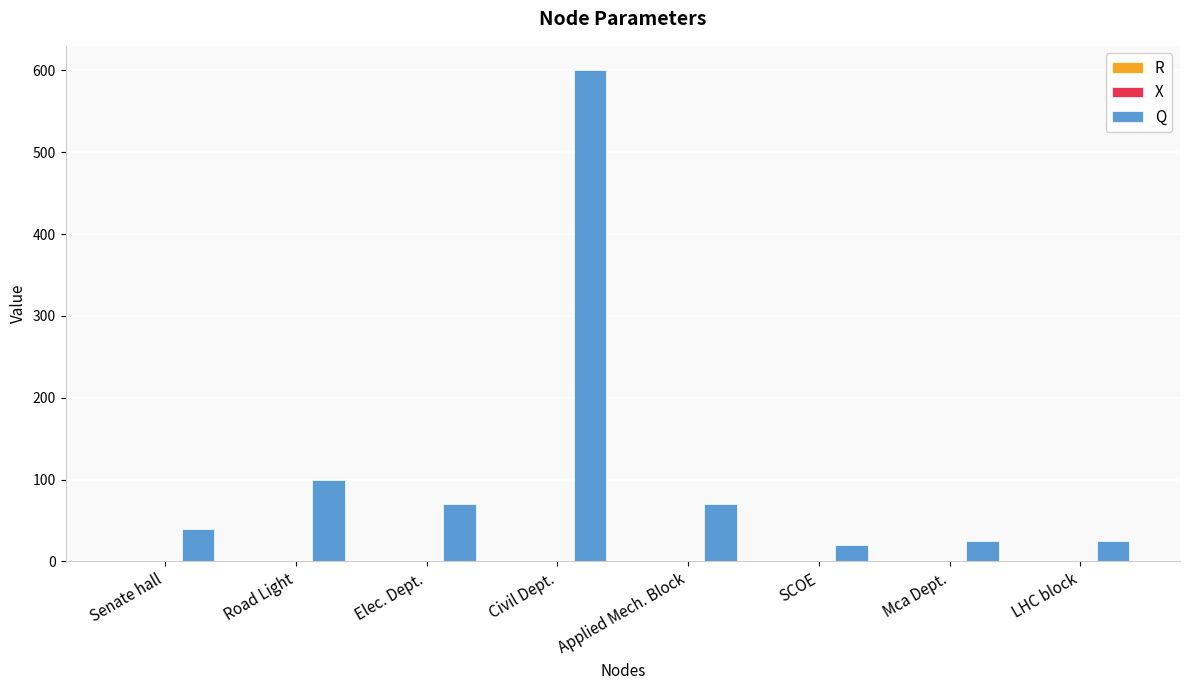

How many groups of bars are there?

8